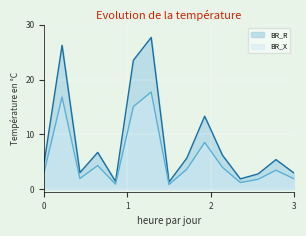

True or false: BR_R and BR_X cross at least once.

False